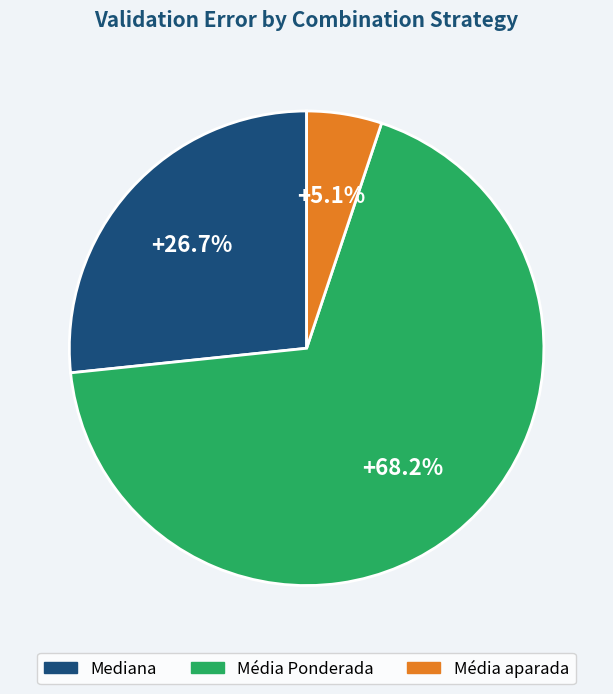

Is there any slice that represents more than half of the pie?

Yes